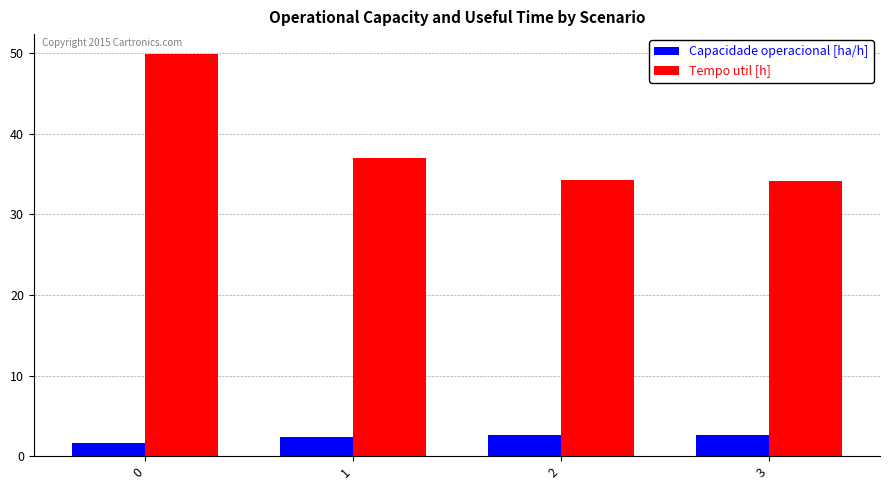

What is the approximate value of Capacidade operacional [ha/h] at 2?

2.6